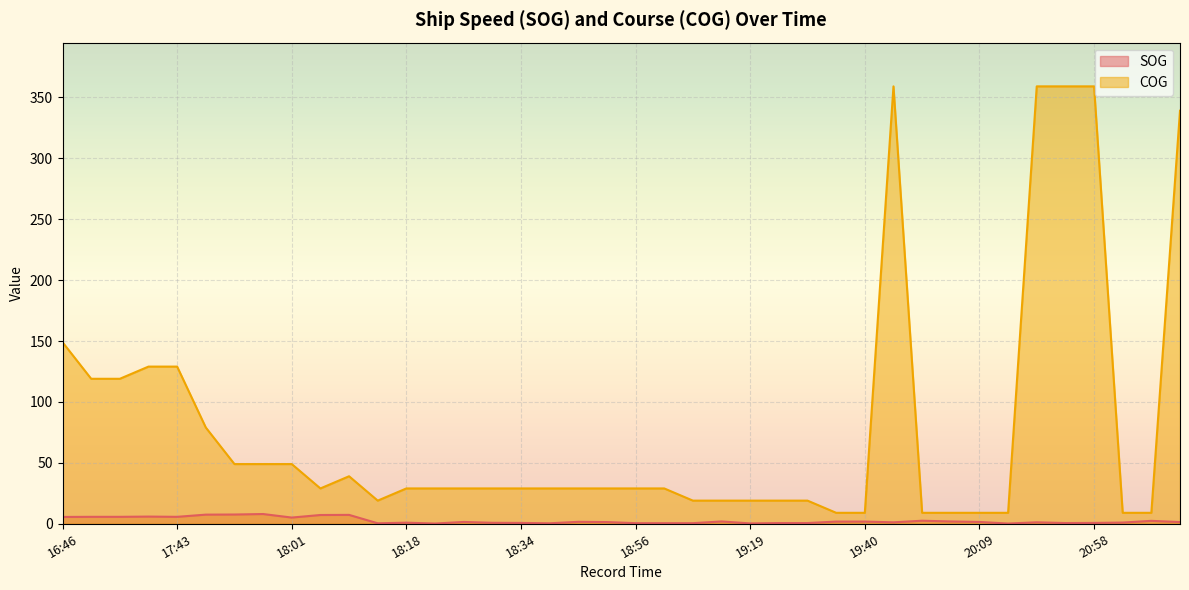

What is the value of the COG point at the 8th from the left?

49.0